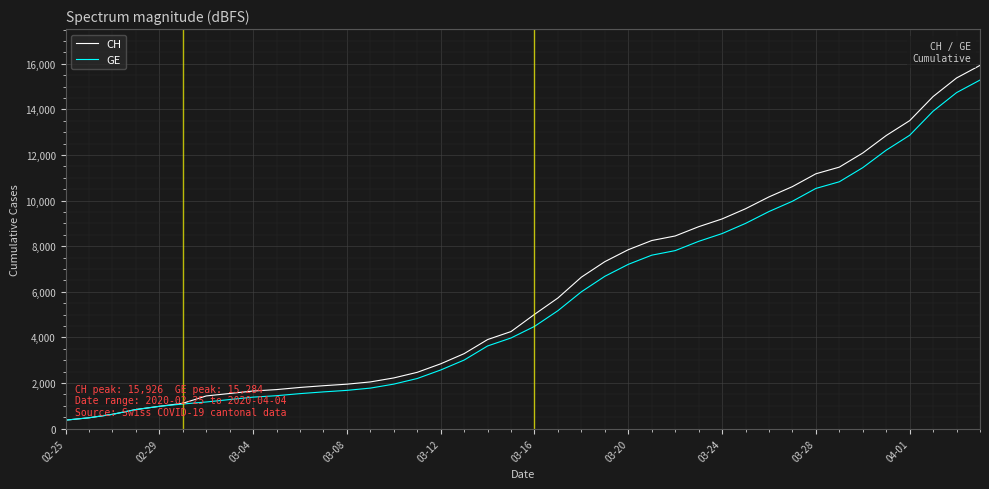

How many series are shown in this chart?

2